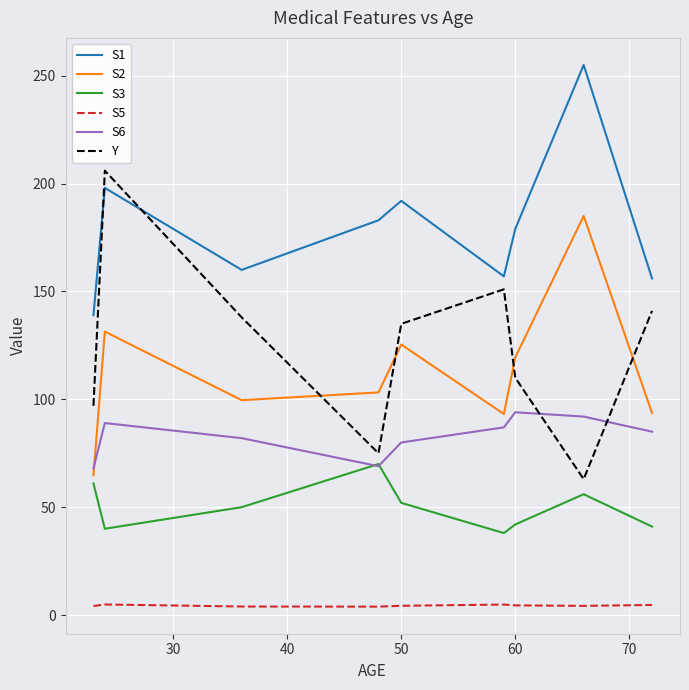

True or false: S5 and S6 cross at least once.

False